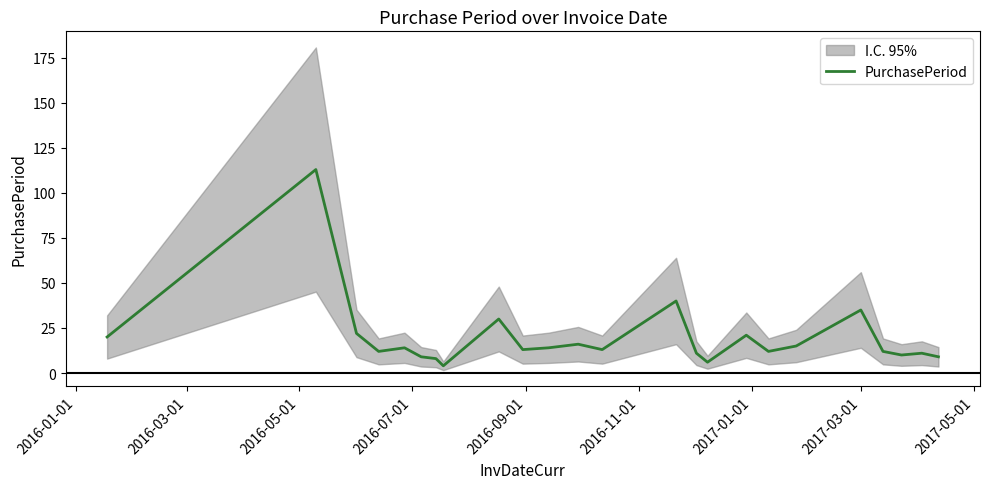

True or false: there are more than 1 points higher than both neighbors.

True